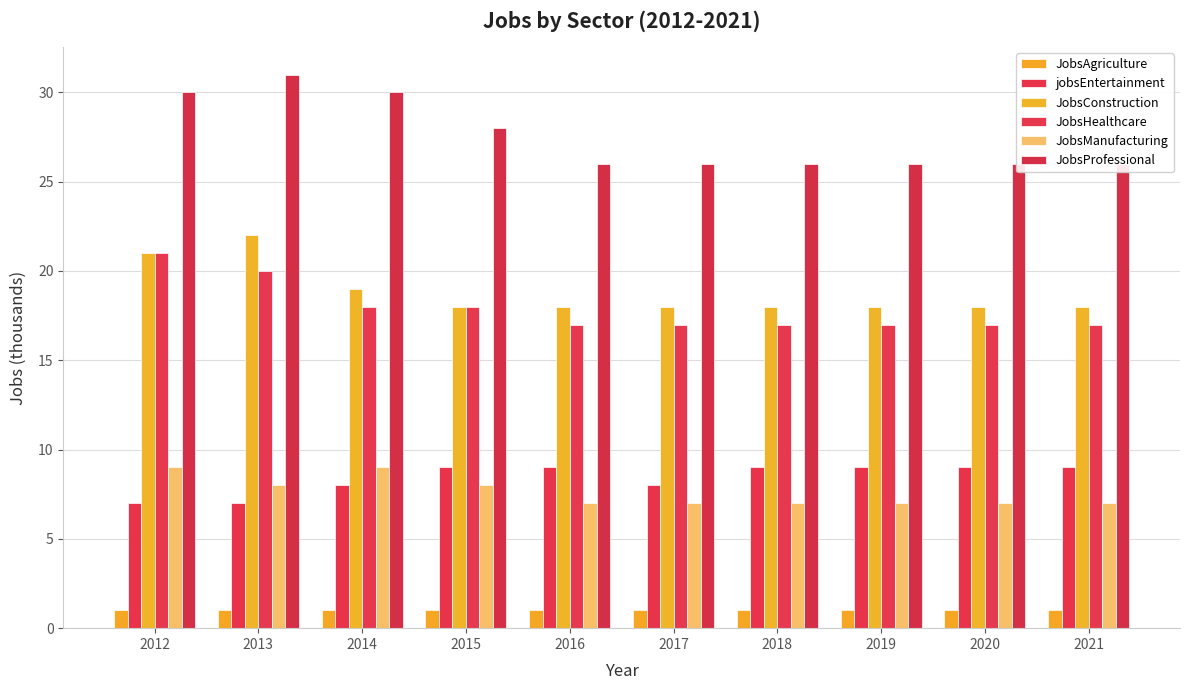

At 2016, list the series in order from largest to smallest.

JobsProfessional, JobsConstruction, JobsHealthcare, jobsEntertainment, JobsManufacturing, JobsAgriculture